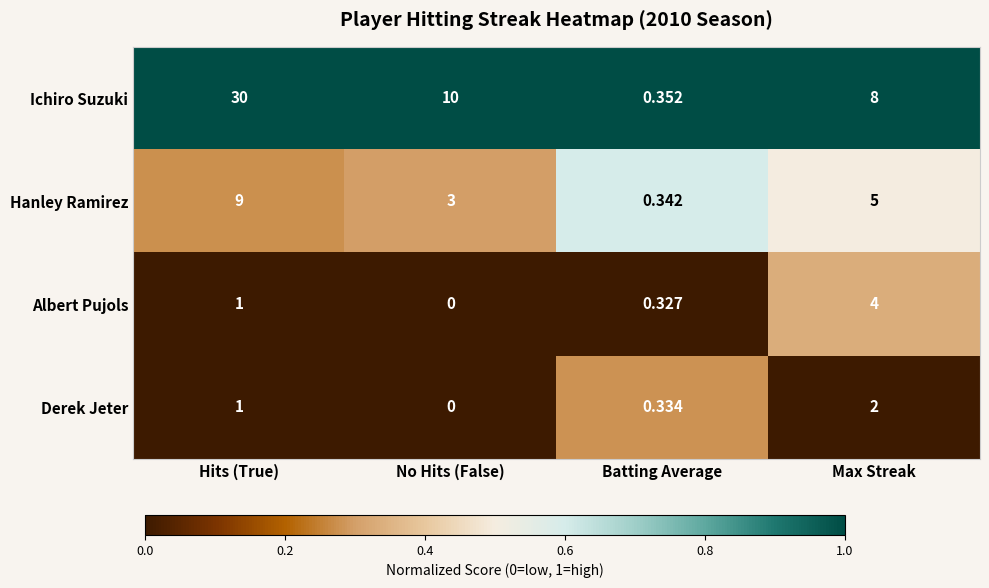

List the series in order of their peak value, highest first.

Ichiro Suzuki, Hanley Ramirez, Albert Pujols, Derek Jeter